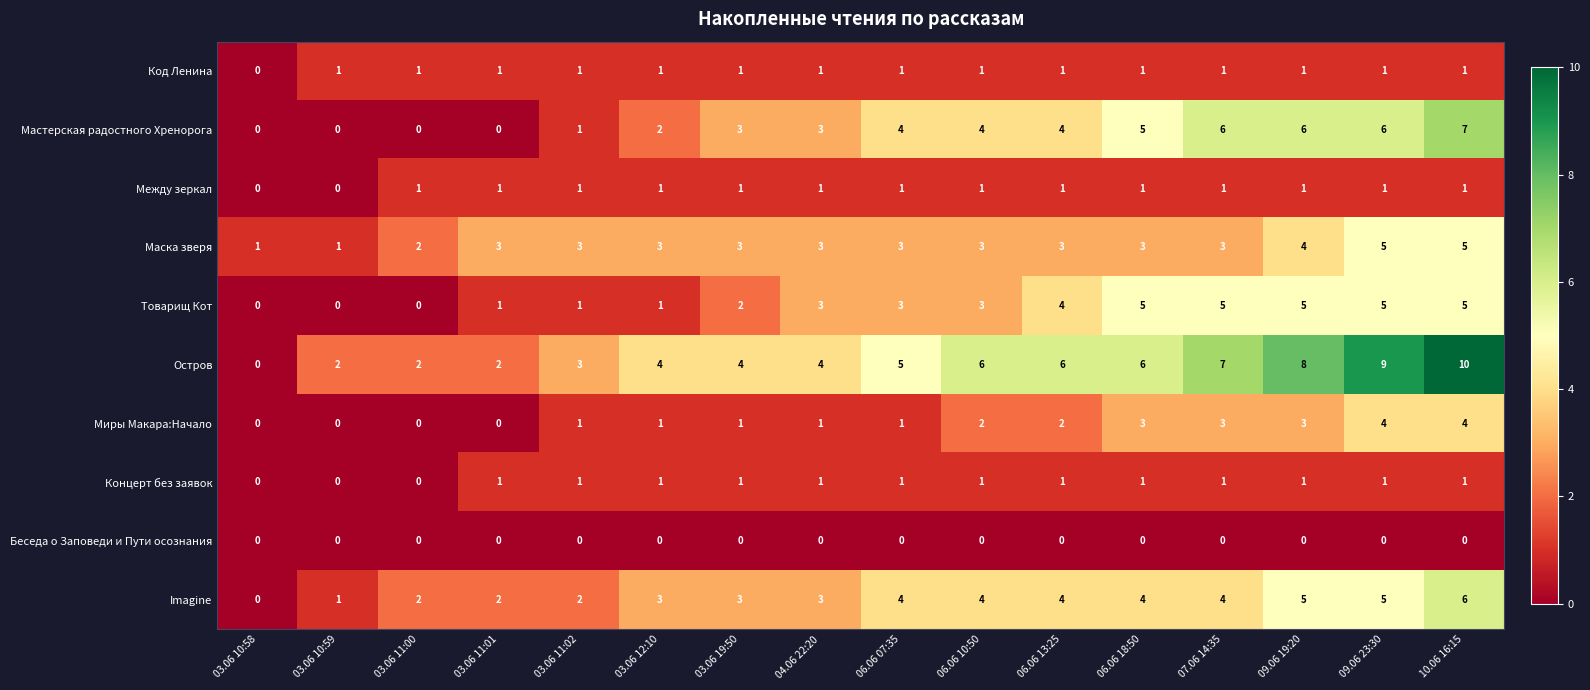

What is the sum of all Мастерская радостного Хренорога values?

51